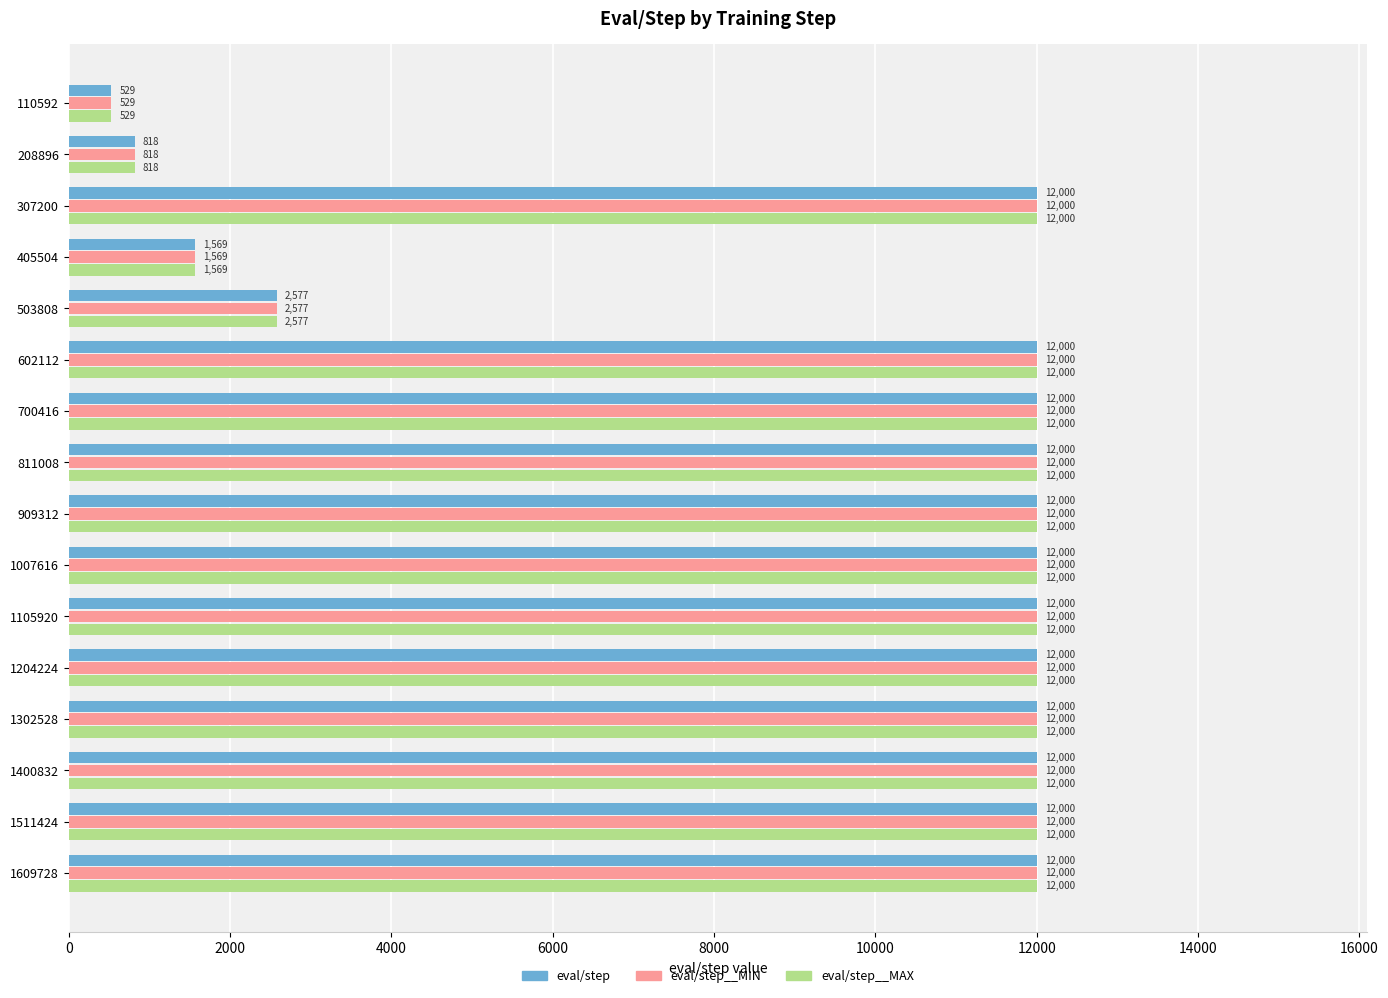

At how many categories does at least one series exceed 9373?

12